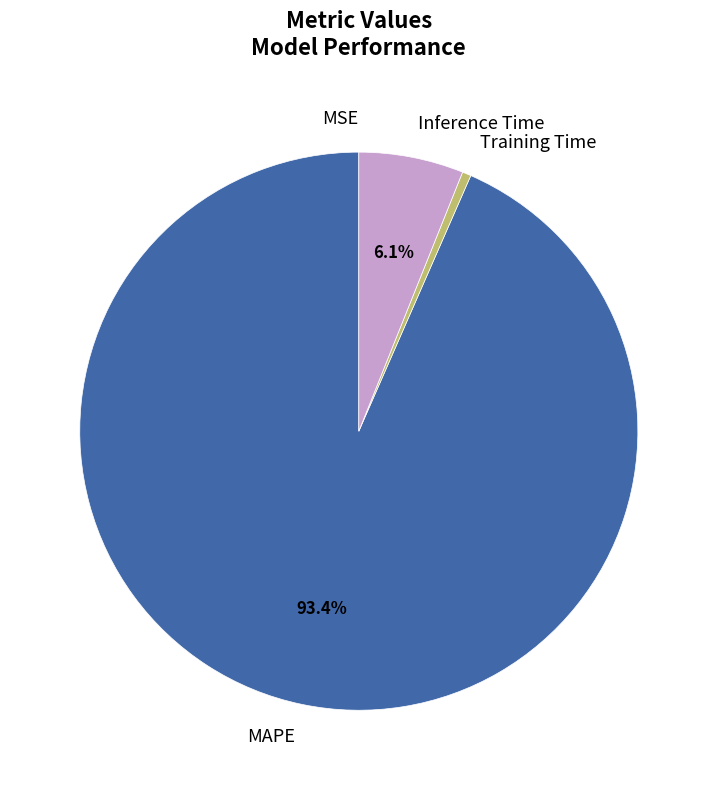

Combined, do Inference Time and Training Time account for over 50%?

No